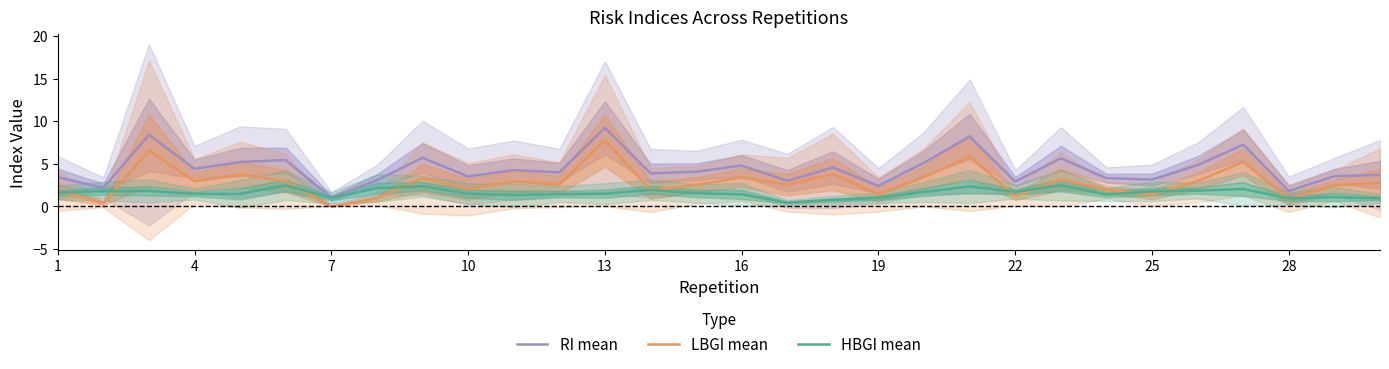

What is the difference between the highest and lowest values at 16?

3.0